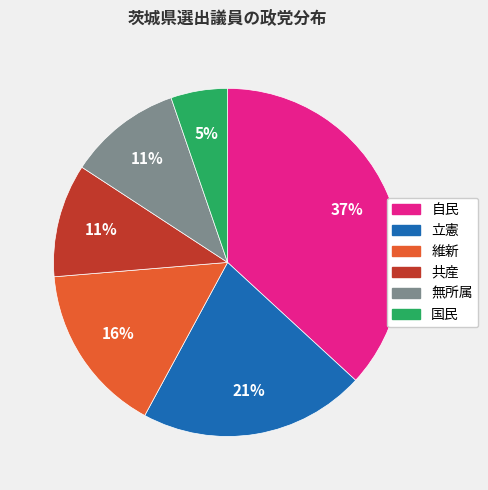

What is the ratio of the value at 維新 to the value at 無所属?

1.5